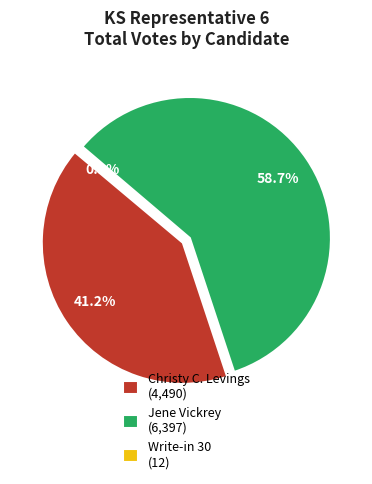

Rank the series by their average value, from lowest to highest.

Write-in 30, Christy C. Levings, Jene Vickrey